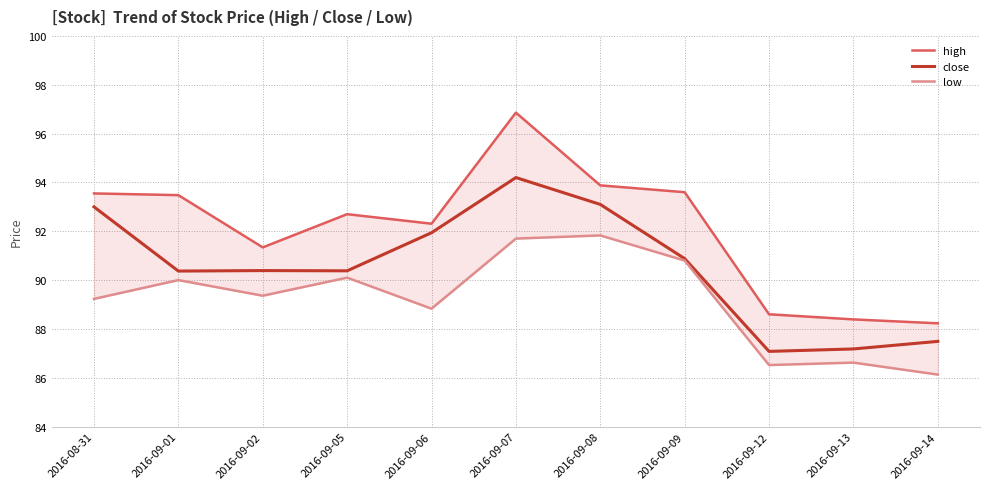

What is the value of the low point at the 9th from the left?

86.5